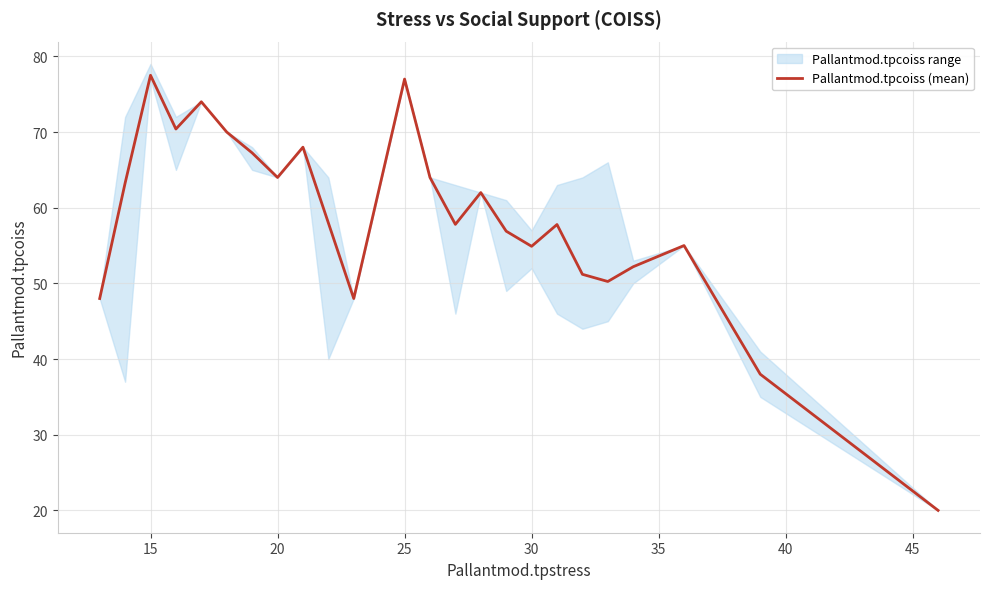

True or false: Pallantmod.tpcoiss (mean) has a value of 35.7 at 15.

False